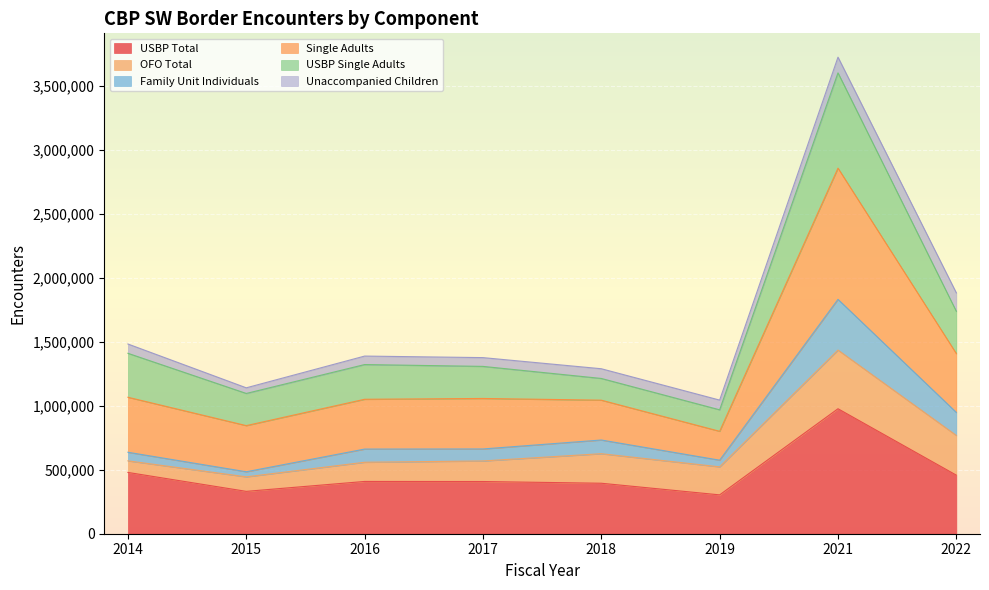

What is the greatest value displayed?

3604730